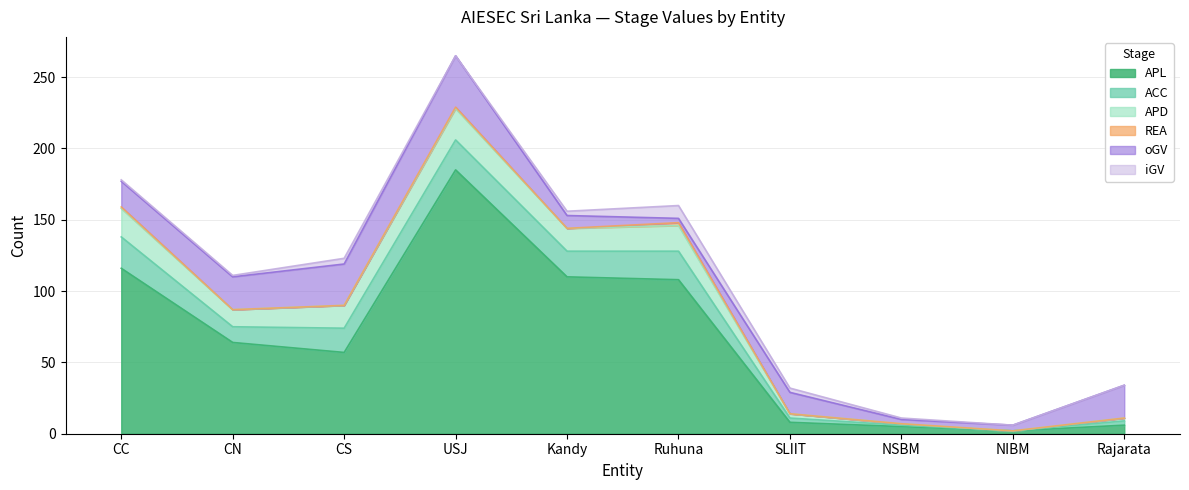

True or false: APL and oGV cross at least once.

True